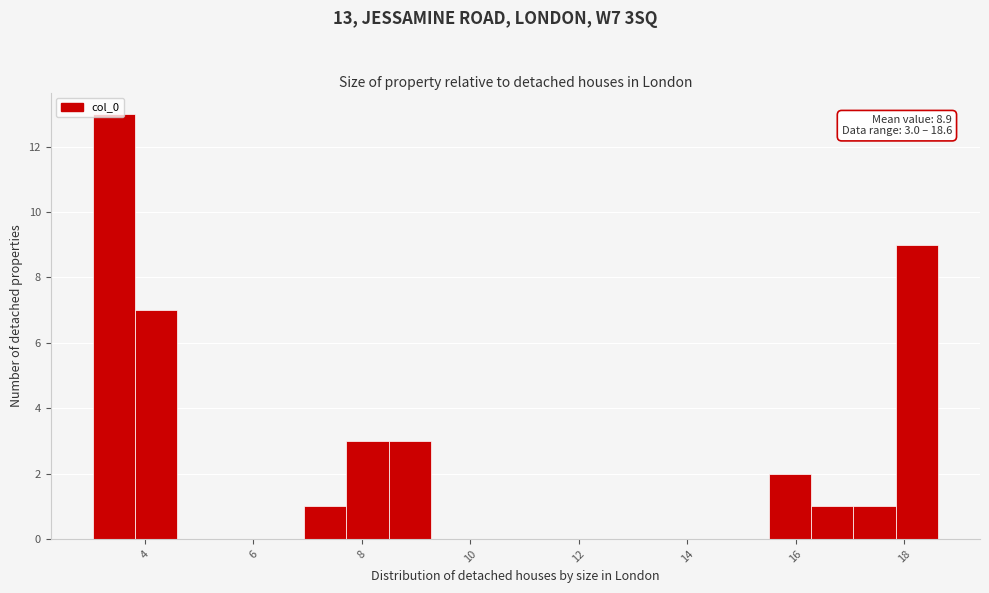

Around what value on the x-axis is the tallest bar? Give the approximate position of its centre, as read against the axis.

3.4